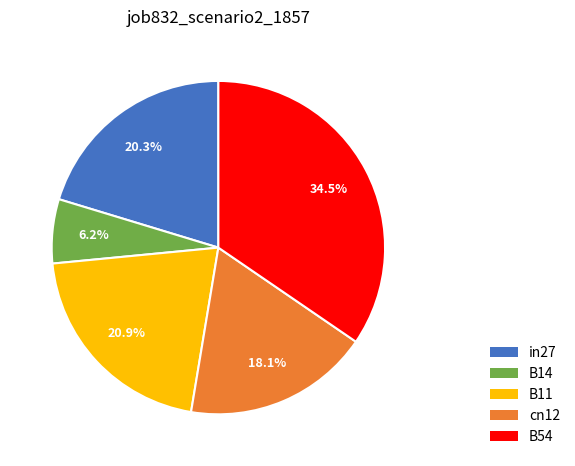

Does any single category account for the majority?

No